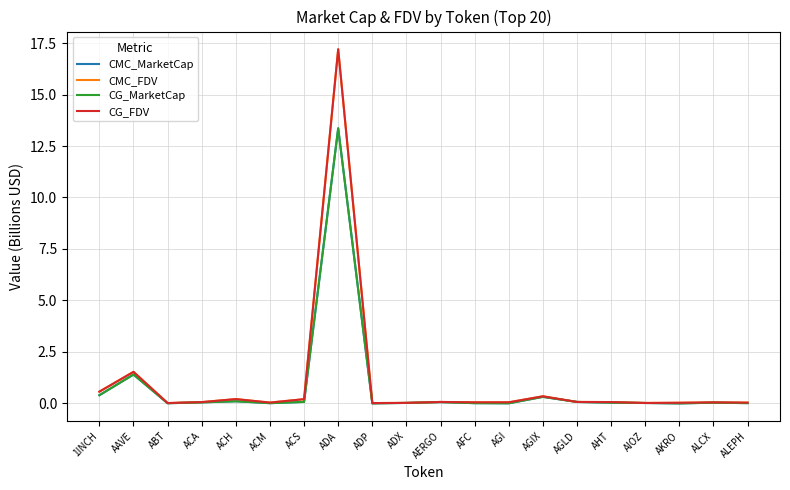

Reading left to right, list all the values displayed in this chart.

CMC_MarketCap: 0.4	1.4	0.0	0.1	0.1	0.0	0.1	13.4	0.0	0.0	0.1	0.0	0.0	0.3	0.1	0.0	0.0	0.0	0.0	0.0
CMC_FDV: 0.6	1.5	0.0	0.1	0.2	0.0	0.2	17.2	0.0	0.0	0.1	0.1	0.1	0.3	0.1	0.1	0.0	0.0	0.0	0.0
CG_MarketCap: 0.4	1.4	0.0	0.1	0.1	0.0	0.1	13.4	0.0	0.0	0.1	0.0	0.0	0.3	0.1	0.0	0.0	0.0	0.0	0.0
CG_FDV: 0.6	1.5	0.0	0.1	0.2	0.0	0.2	17.2	0.0	0.0	0.1	0.1	0.1	0.3	0.1	0.1	0.0	0.0	0.0	0.0